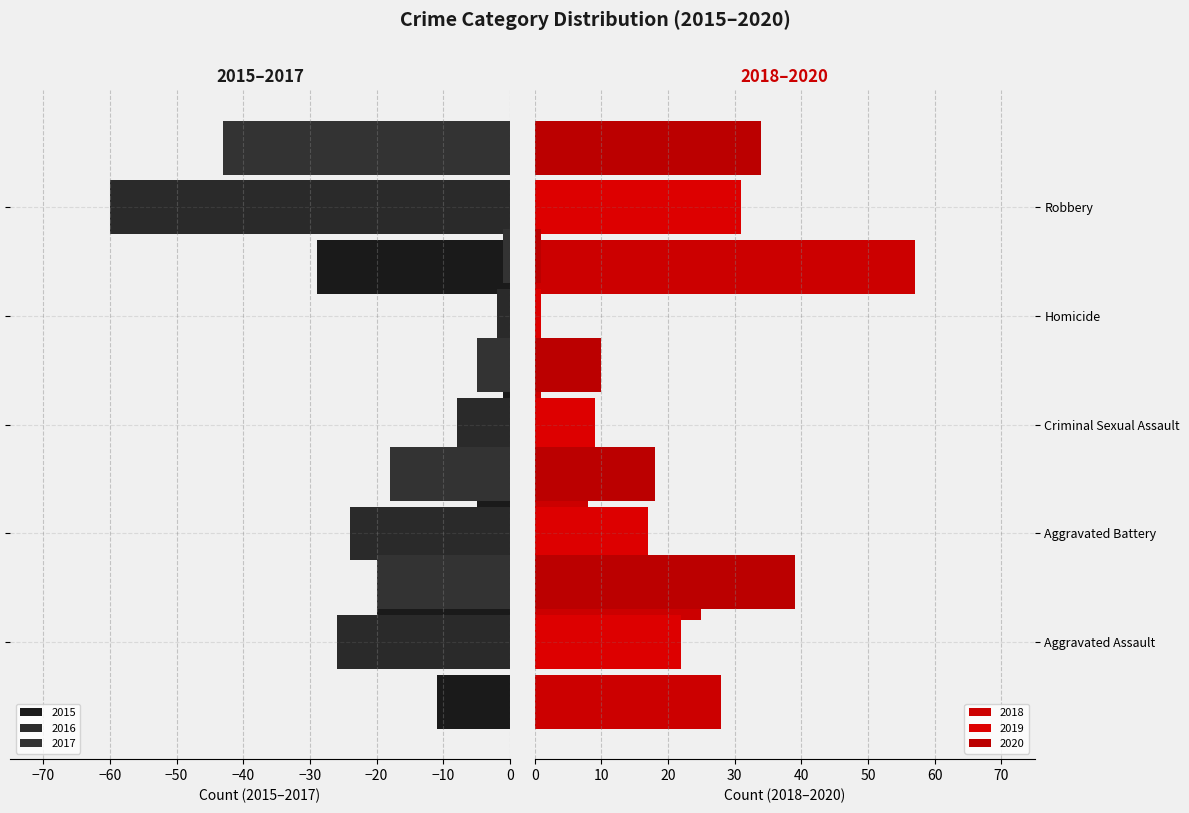

Where is 2019 nearest to the value 16?

Aggravated Battery